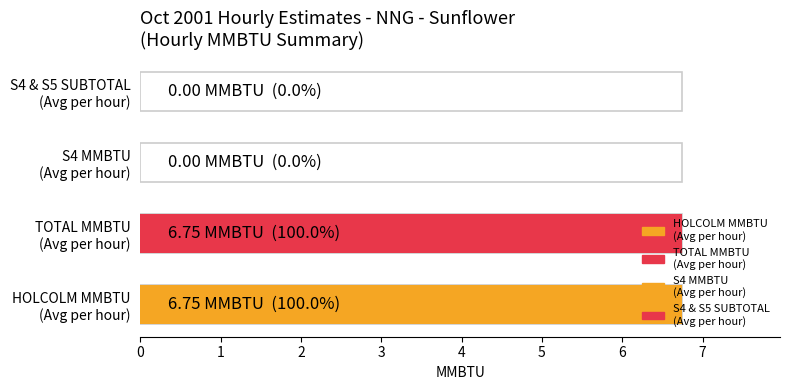

What is the maximum value shown in the chart?

6.8